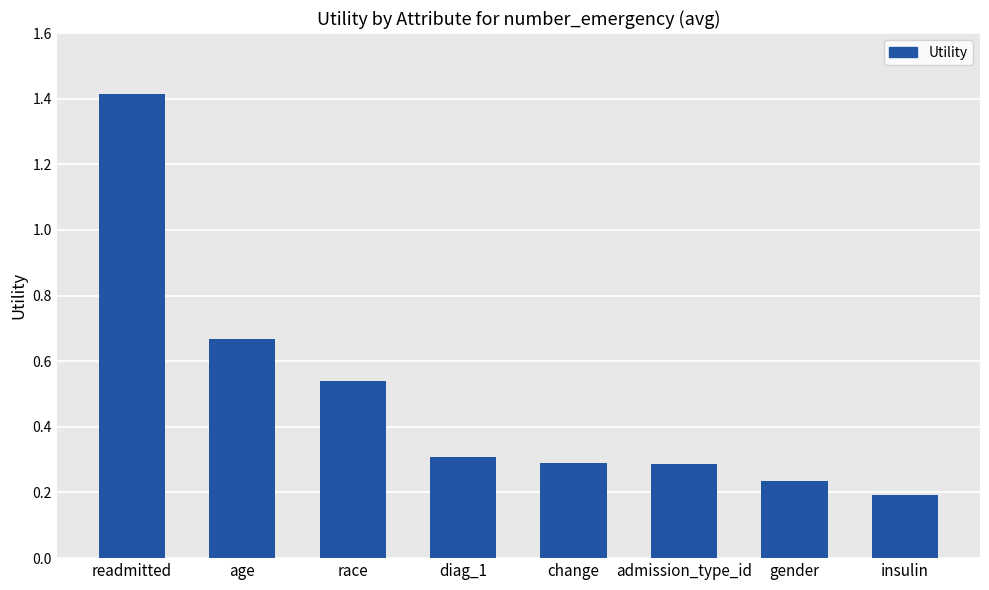

What is the maximum value shown in the chart?

1.4